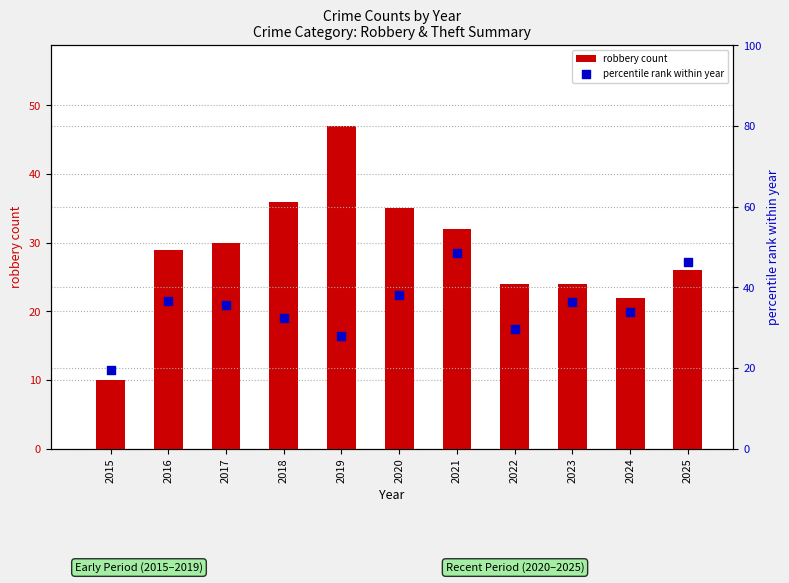

Which series has the largest Y range (max minus min)?

robbery count